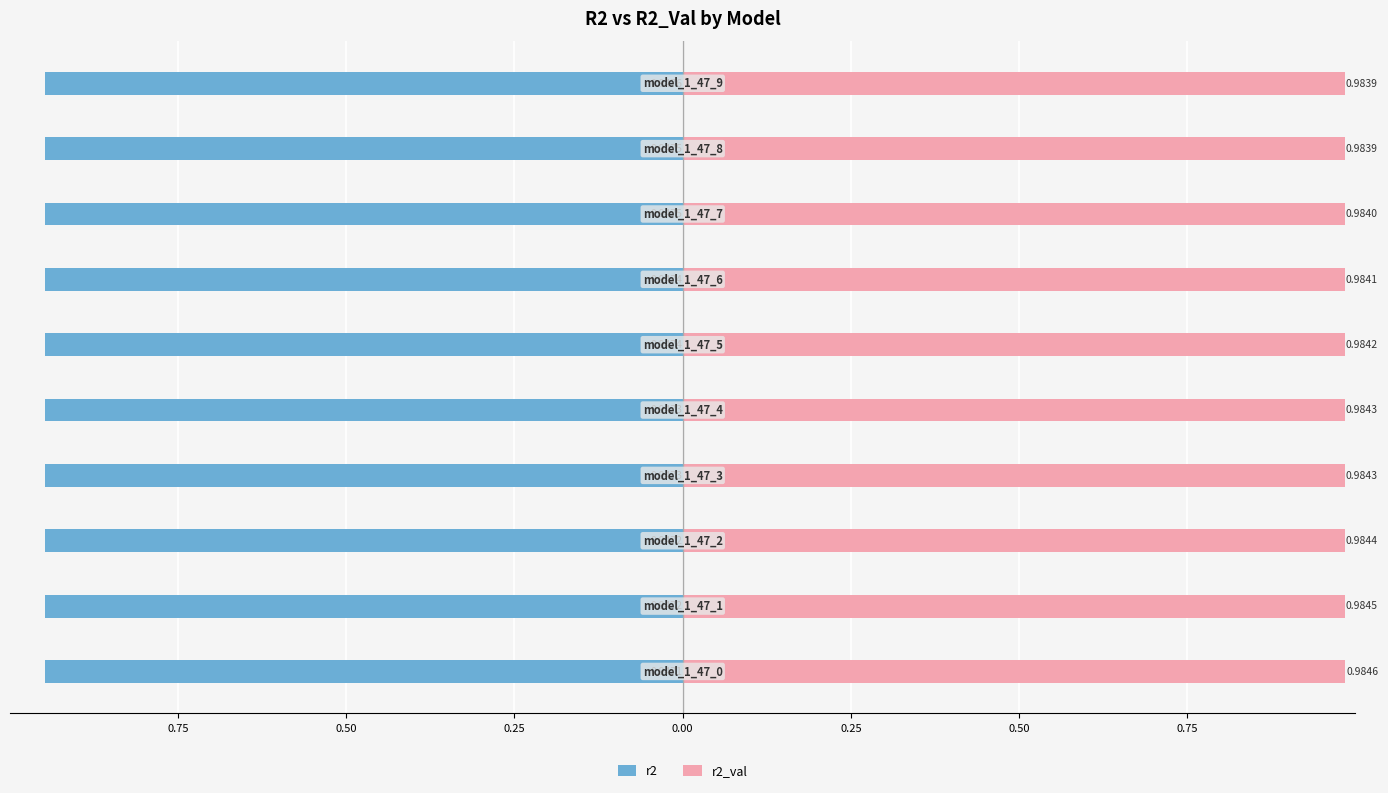

What are all the series names shown in the legend?

r2, r2_val